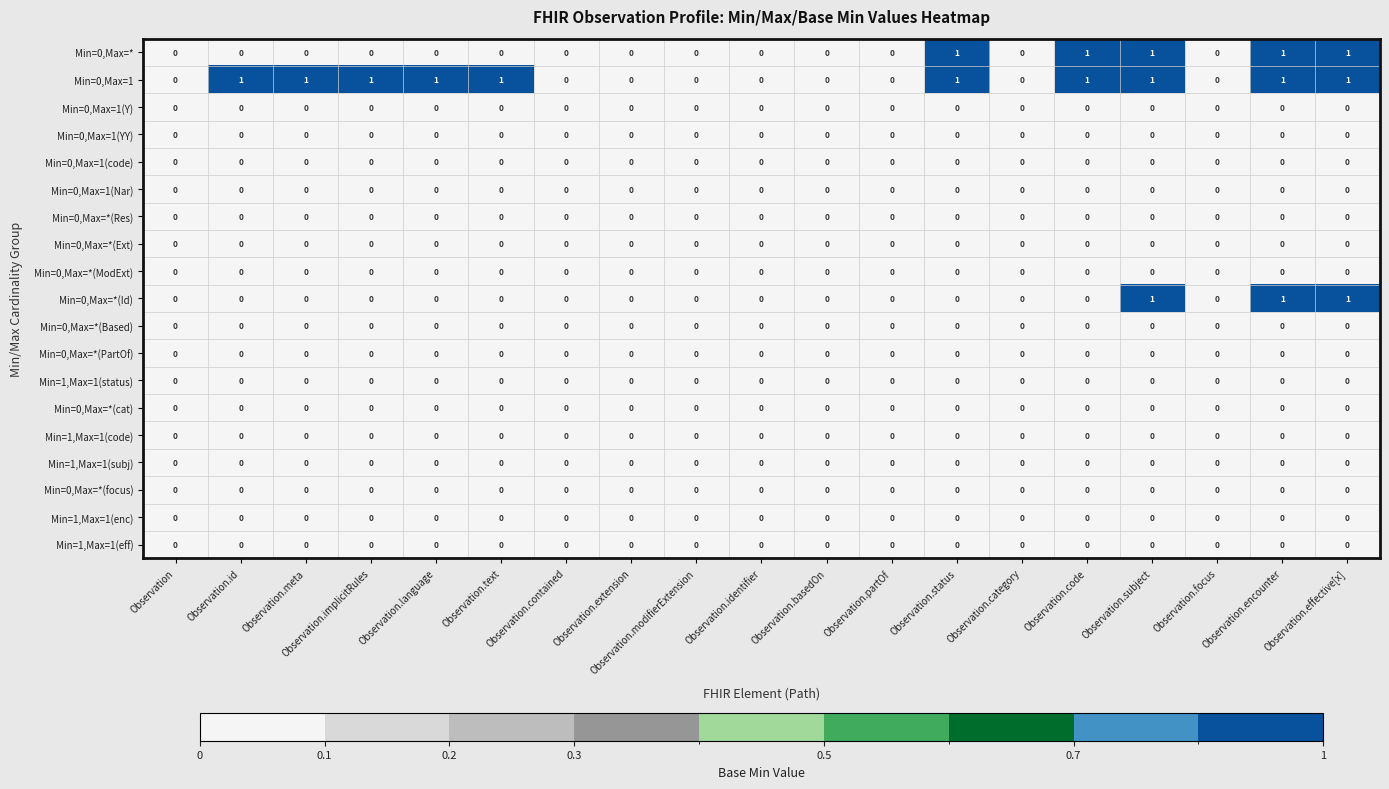

How many series are shown in this chart?

19